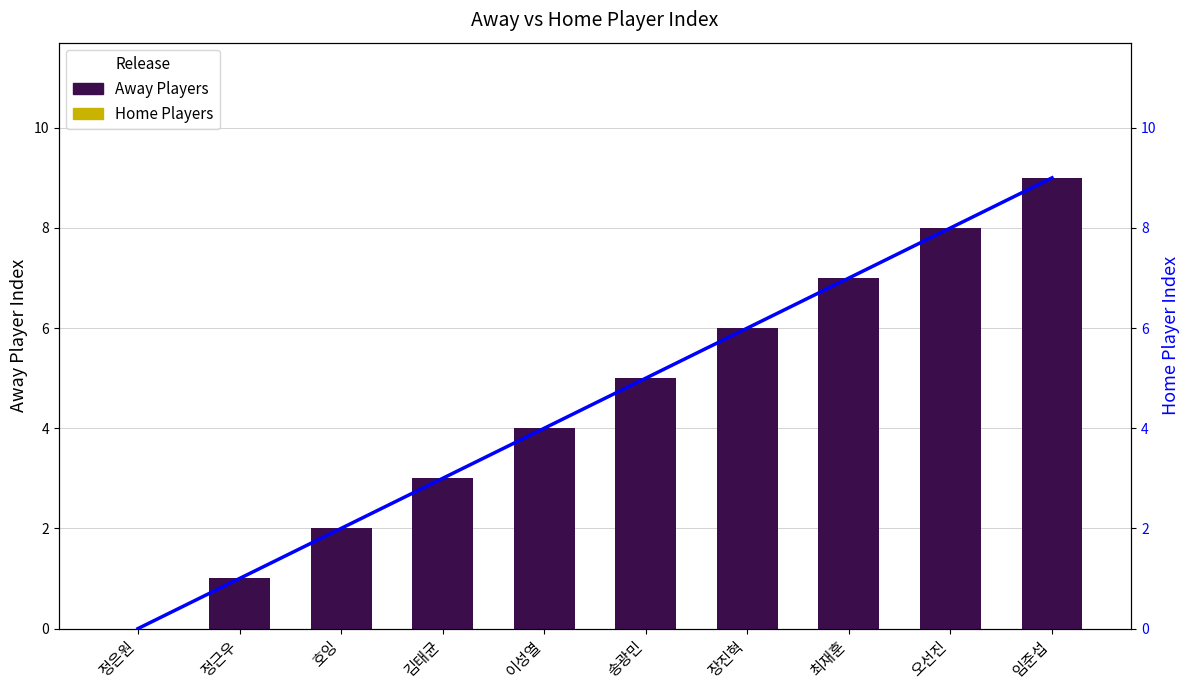

Reading left to right, transcribe all the data shown in this chart.

Away Players: 0	1	2	3	4	5	6	7	8	9
Home Player Index: 0	1	2	3	4	5	6	7	8	9